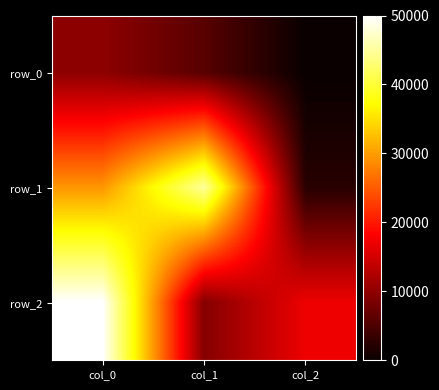

Is the value of row_0 at col_0 greater than the value of row_1 at col_2?

Yes